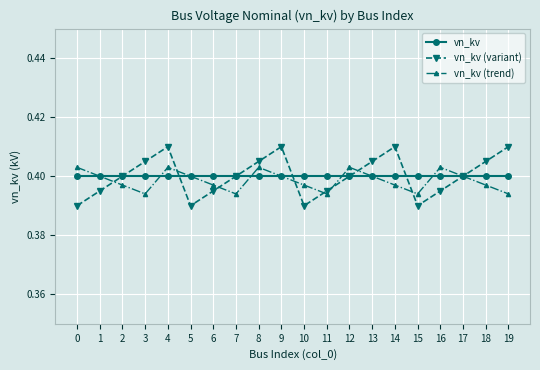

At how many categories does at least one series exceed 0?

20